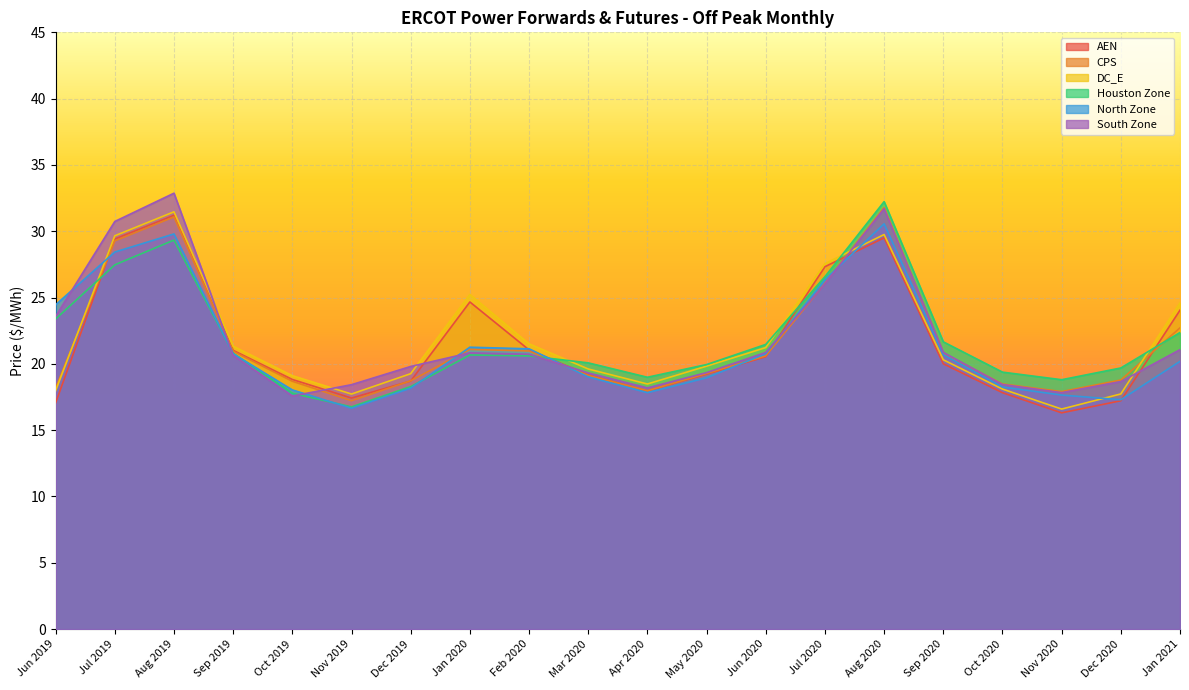

True or false: CPS has more than 1 interior local peaks.

True